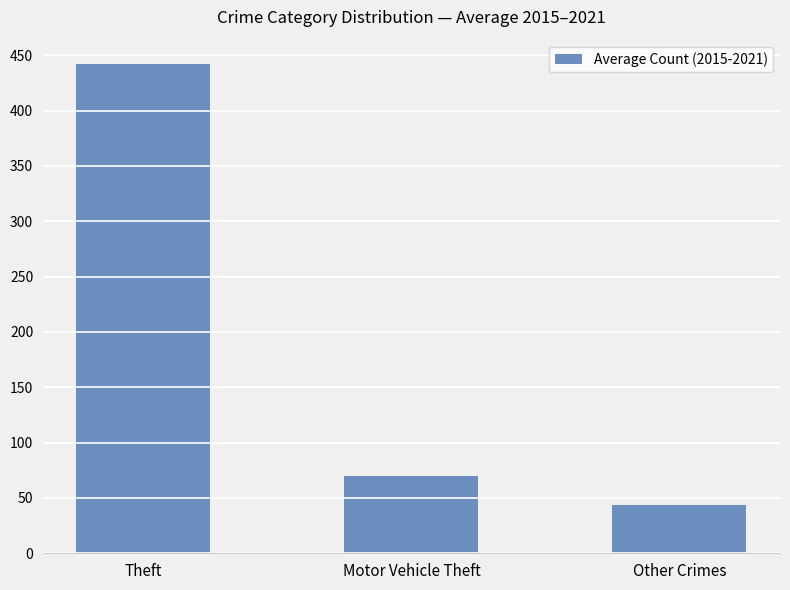

Which category has the lowest value across all series?

Other Crimes